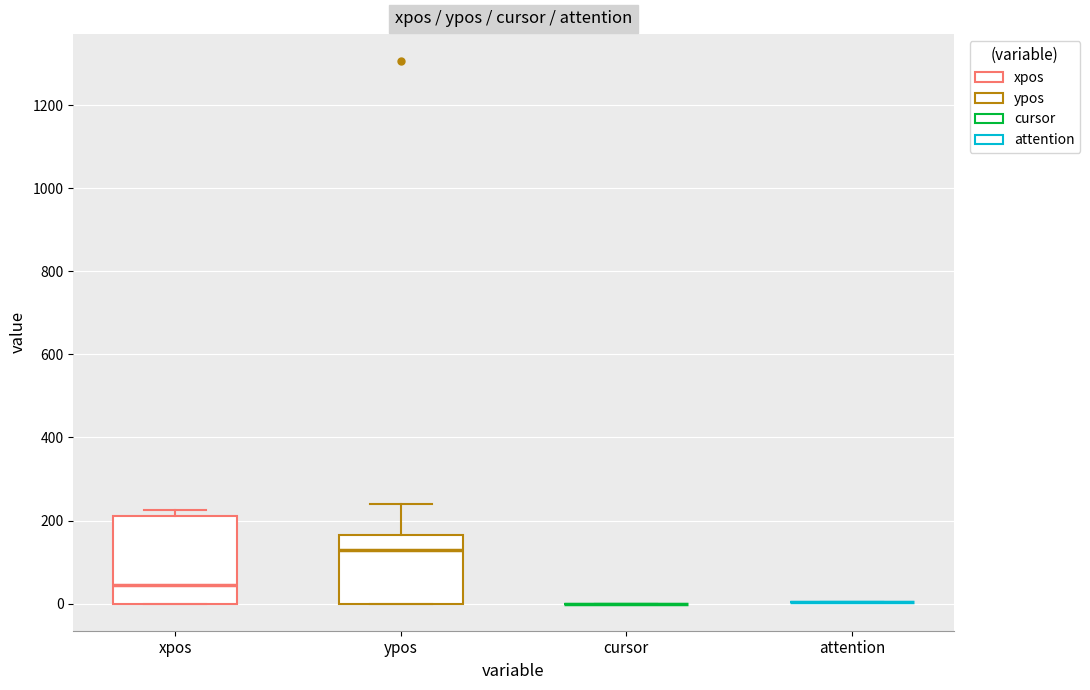

Comparing the boxes themselves (not the whiskers), which one is the tallest?

xpos